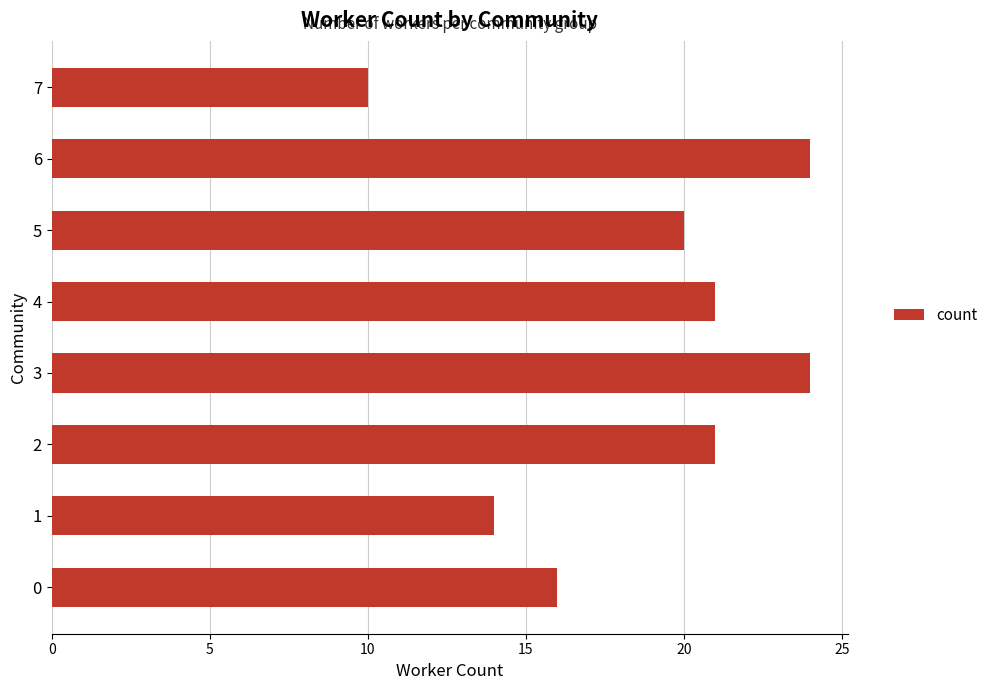

What is the difference between the maximum and minimum values?

14